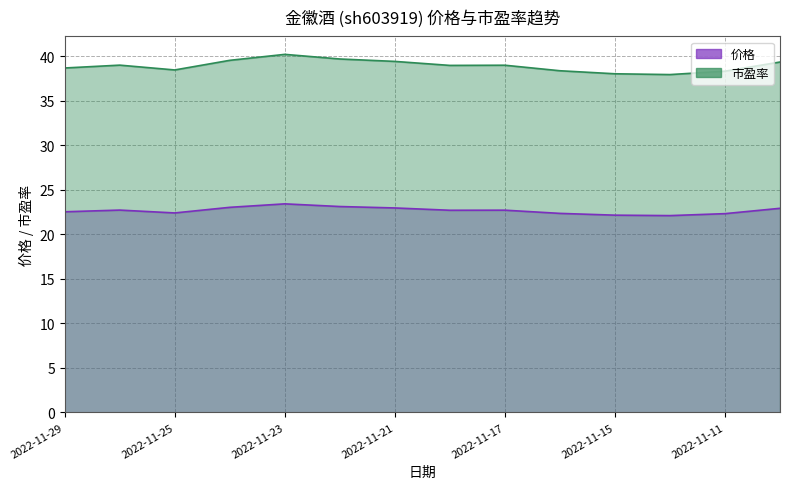

Rank the categories by 价格 value from lowest to highest.

2022-11-14, 2022-11-15, 2022-11-11, 2022-11-16, 2022-11-25, 2022-11-29, 2022-11-18, 2022-11-17, 2022-11-28, 2022-11-10, 2022-11-21, 2022-11-24, 2022-11-22, 2022-11-23